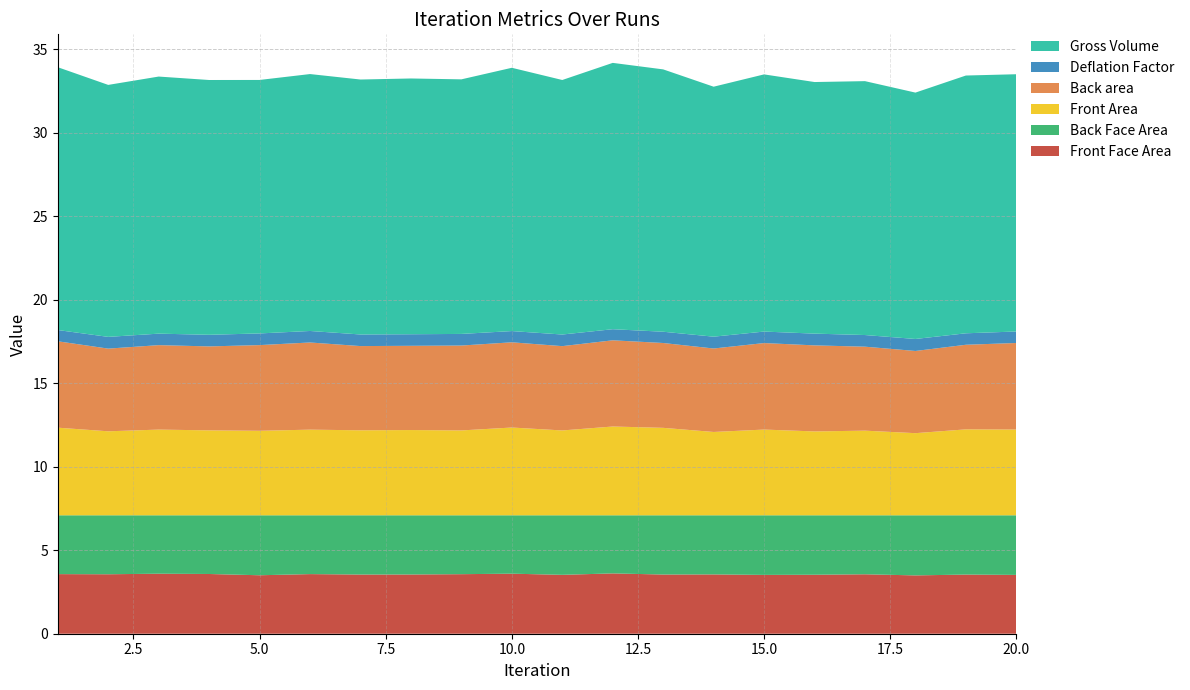

Reading right to left, transcribe all the data shown in this chart.

Front Face Area: 20=3.5	19=3.5	18=3.5	17=3.6	16=3.5	15=3.5	14=3.6	13=3.5	12=3.6	11=3.5	10=3.6	9=3.6	8=3.5	7=3.5	6=3.6	5=3.5	4=3.6	3=3.6	2=3.6	1=3.6
Back Face Area: 20=3.6	19=3.5	18=3.6	17=3.5	16=3.6	15=3.6	14=3.5	13=3.5	12=3.5	11=3.6	10=3.5	9=3.5	8=3.5	7=3.5	6=3.5	5=3.6	4=3.5	3=3.5	2=3.5	1=3.5
Front Area: 20=5.1	19=5.1	18=4.9	17=5.1	16=5.0	15=5.1	14=5.0	13=5.2	12=5.3	11=5.1	10=5.3	9=5.1	8=5.1	7=5.1	6=5.1	5=5.1	4=5.1	3=5.1	2=5.0	1=5.2
Back area: 20=5.2	19=5.1	18=4.9	17=5.0	16=5.2	15=5.2	14=5.0	13=5.1	12=5.2	11=5.0	10=5.1	9=5.1	8=5.0	7=5.0	6=5.2	5=5.1	4=5.0	3=5.1	2=5.0	1=5.2
Deflation Factor: 20=0.7	19=0.7	18=0.7	17=0.7	16=0.7	15=0.7	14=0.7	13=0.7	12=0.7	11=0.7	10=0.7	9=0.7	8=0.7	7=0.7	6=0.7	5=0.7	4=0.7	3=0.7	2=0.7	1=0.7
Gross Volume: 20=15.4	19=15.4	18=14.8	17=15.2	16=15.1	15=15.4	14=15.0	13=15.7	12=15.9	11=15.2	10=15.8	9=15.2	8=15.3	7=15.3	6=15.4	5=15.2	4=15.3	3=15.4	2=15.1	1=15.7